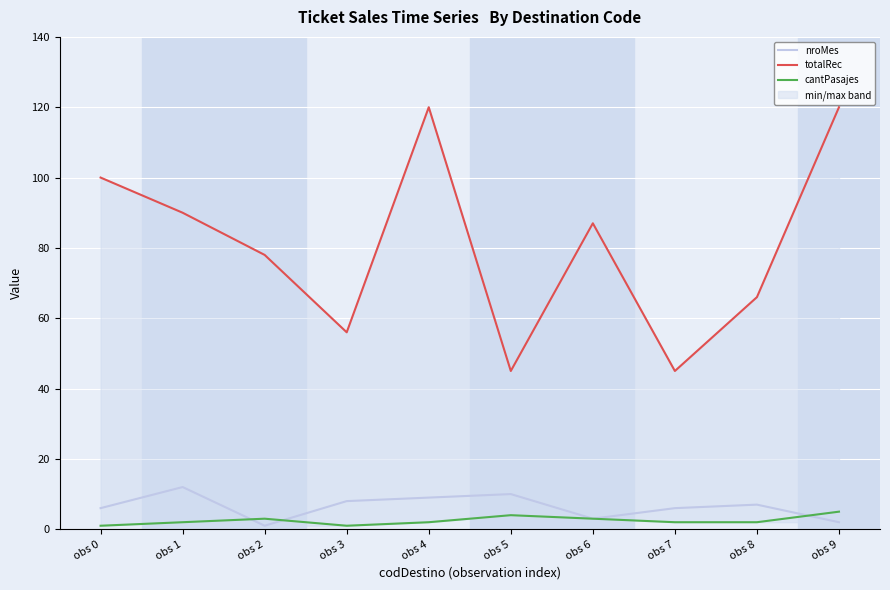

What are all the series names shown in the legend?

nroMes, totalRec, cantPasajes